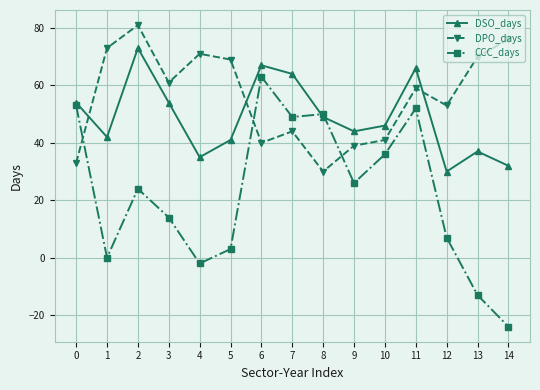

True or false: CCC_days has more than 1 interior local peaks.

True